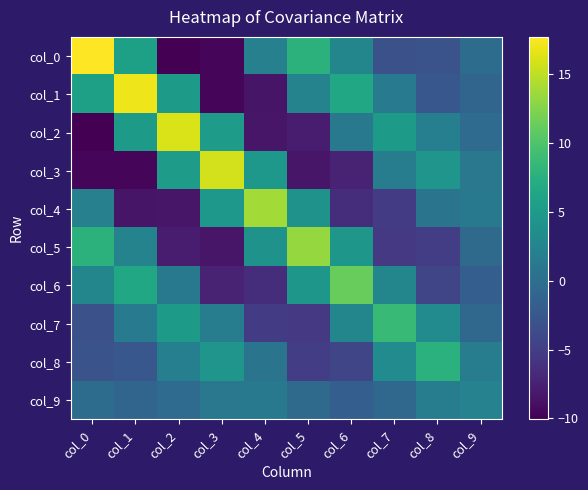

Reading right to left, what are all the values shown in this chart?

col_0: col_9=-0.3	col_8=-3.0	col_7=-3.2	col_6=2.7	col_5=7.7	col_4=2.1	col_3=-9.7	col_2=-10.1	col_1=5.8	col_0=17.7
col_1: col_9=-1.0	col_8=-2.5	col_7=1.5	col_6=6.5	col_5=2.3	col_4=-8.5	col_3=-9.6	col_2=5.1	col_1=17.0	col_0=5.8
col_2: col_9=-0.4	col_8=1.9	col_7=5.0	col_6=1.2	col_5=-8.0	col_4=-8.4	col_3=5.3	col_2=16.1	col_1=5.1	col_0=-10.1
col_3: col_9=1.0	col_8=4.4	col_7=1.6	col_6=-7.3	col_5=-8.3	col_4=4.8	col_3=15.8	col_2=5.3	col_1=-9.6	col_0=-9.7
col_4: col_9=1.2	col_8=0.6	col_7=-5.2	col_6=-6.4	col_5=4.2	col_4=13.9	col_3=4.8	col_2=-8.4	col_1=-8.5	col_0=2.1
col_5: col_9=-0.4	col_8=-5.1	col_7=-5.5	col_6=4.6	col_5=13.4	col_4=4.2	col_3=-8.3	col_2=-8.0	col_1=2.3	col_0=7.7
col_6: col_9=-1.8	col_8=-4.2	col_7=2.6	col_6=11.3	col_5=4.6	col_4=-6.4	col_3=-7.3	col_2=1.2	col_1=6.5	col_0=2.7
col_7: col_9=-0.7	col_8=3.3	col_7=8.8	col_6=2.6	col_5=-5.5	col_4=-5.2	col_3=1.6	col_2=5.0	col_1=1.5	col_0=-3.2
col_8: col_9=1.7	col_8=7.7	col_7=3.3	col_6=-4.2	col_5=-5.1	col_4=0.6	col_3=4.4	col_2=1.9	col_1=-2.5	col_0=-3.0
col_9: col_9=2.2	col_8=1.7	col_7=-0.7	col_6=-1.8	col_5=-0.4	col_4=1.2	col_3=1.0	col_2=-0.4	col_1=-1.0	col_0=-0.3